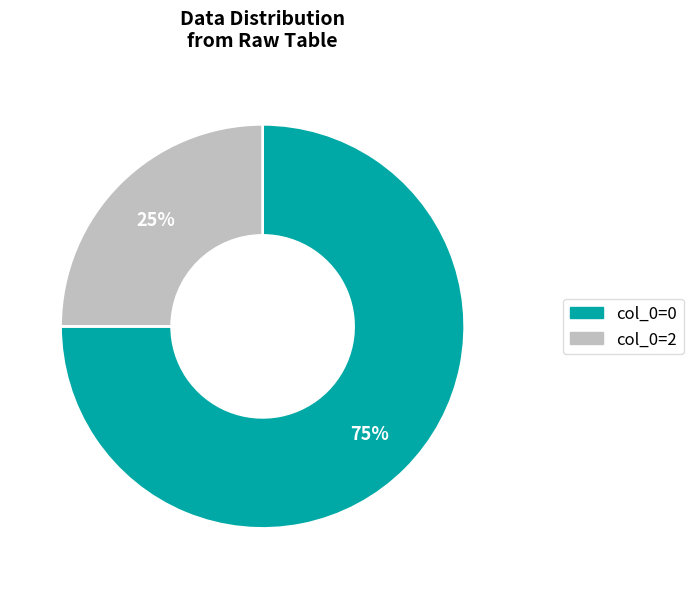

Is there any slice that represents more than half of the pie?

Yes